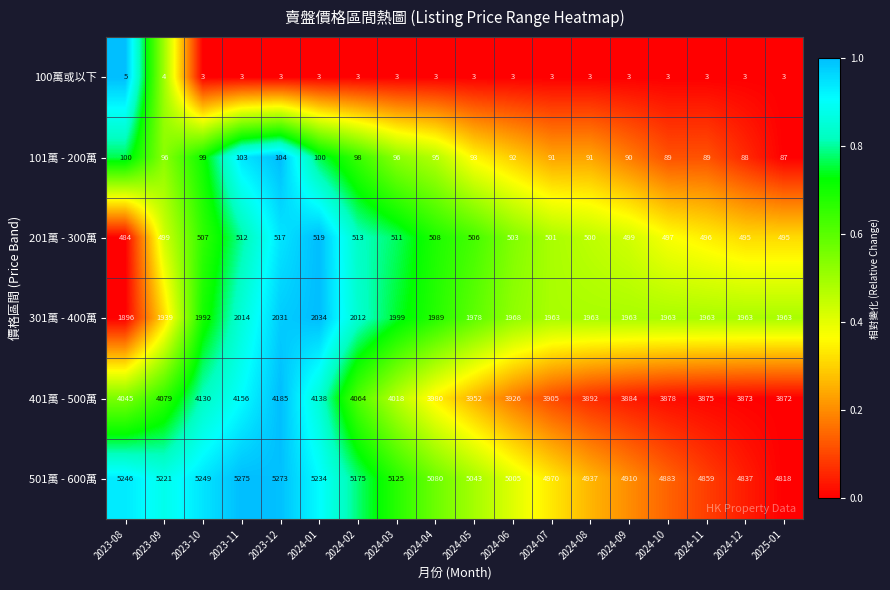

Which series has the largest total across all categories?

501萬 - 600萬